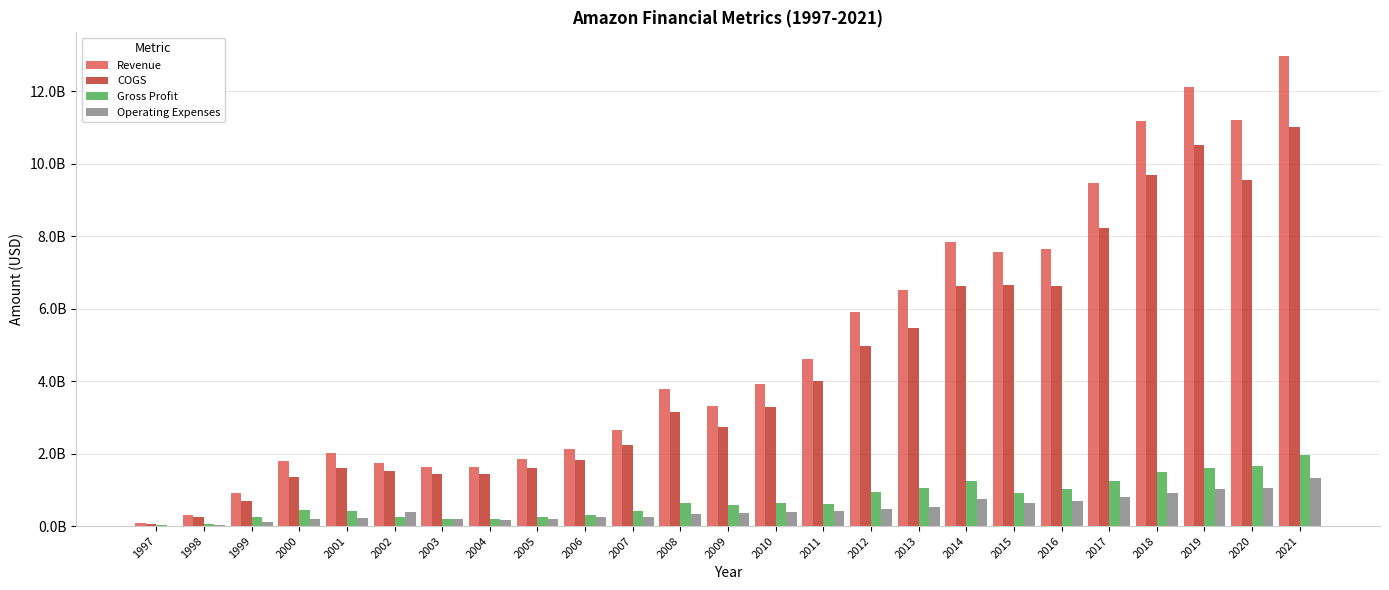

Which series changed the most between 2009 and 2010?

Revenue